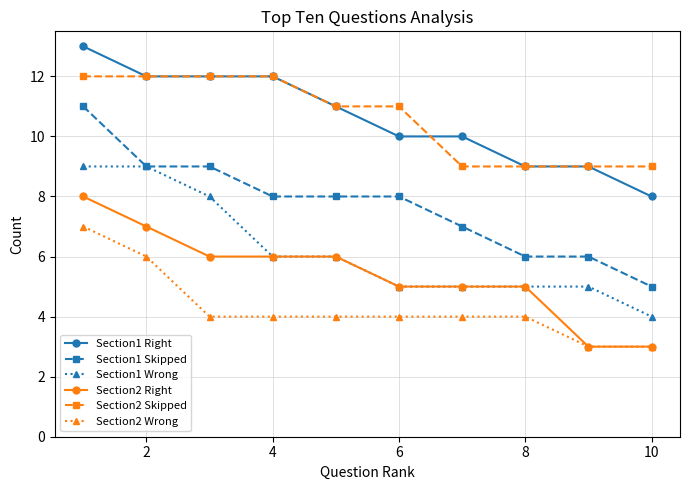

What is the smallest value displayed?

3